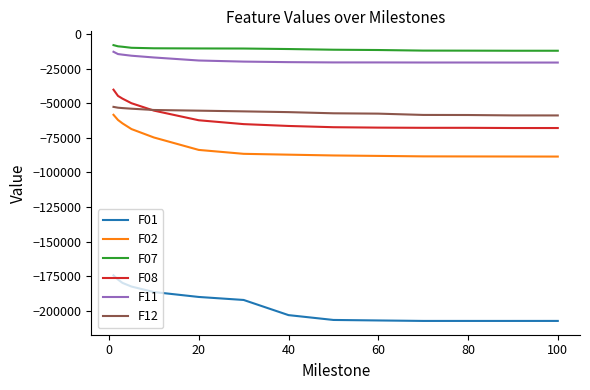

True or false: F01 and F08 cross at least once.

False